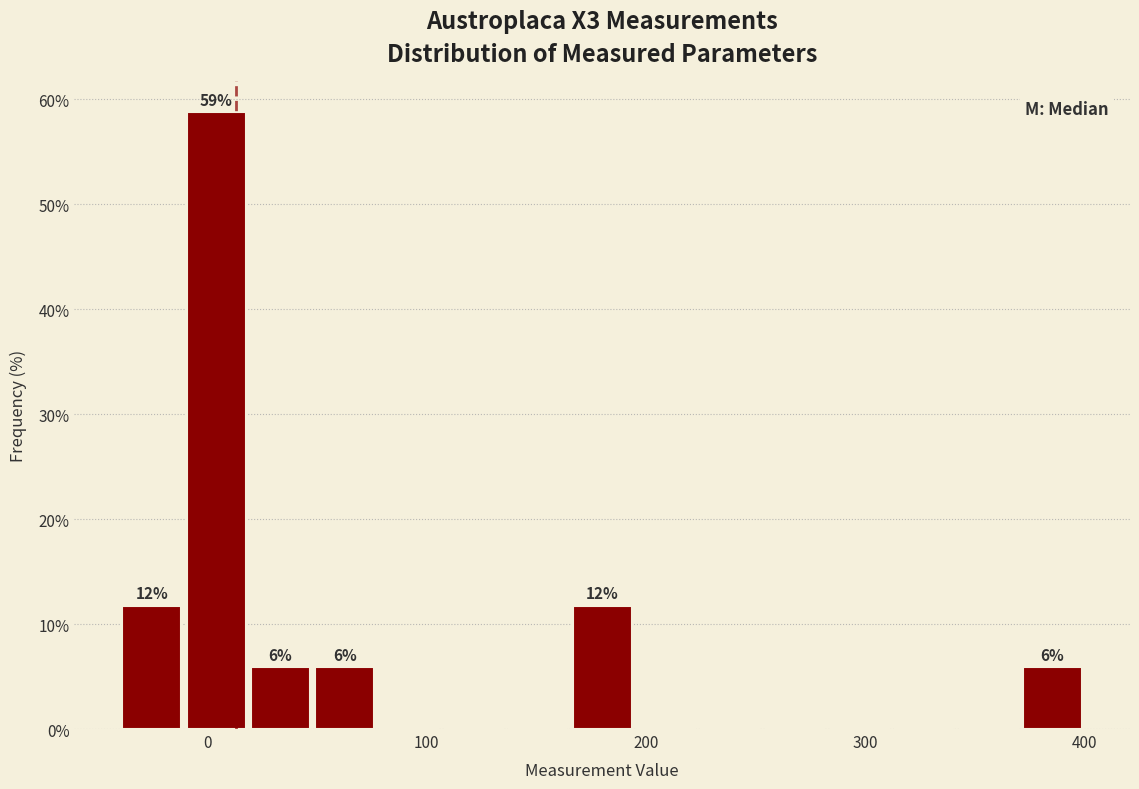

Read against the x-axis, roughly where is the centre of the tallest bar?

0